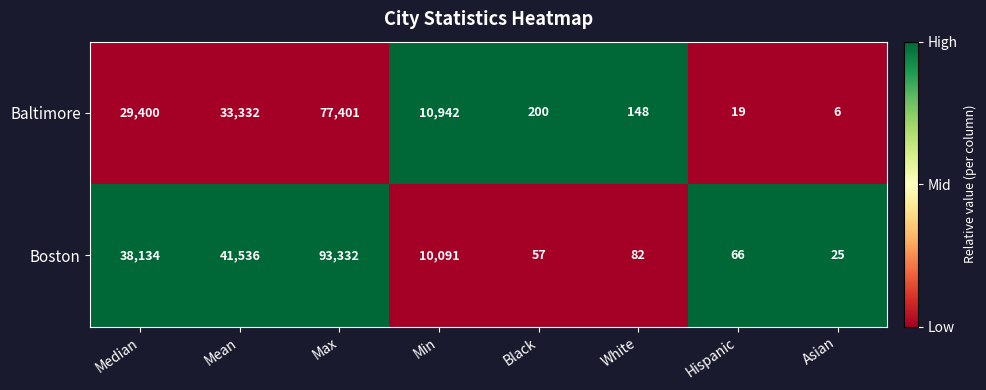

What is the difference between the Baltimore values at Hispanic and Median?

29381